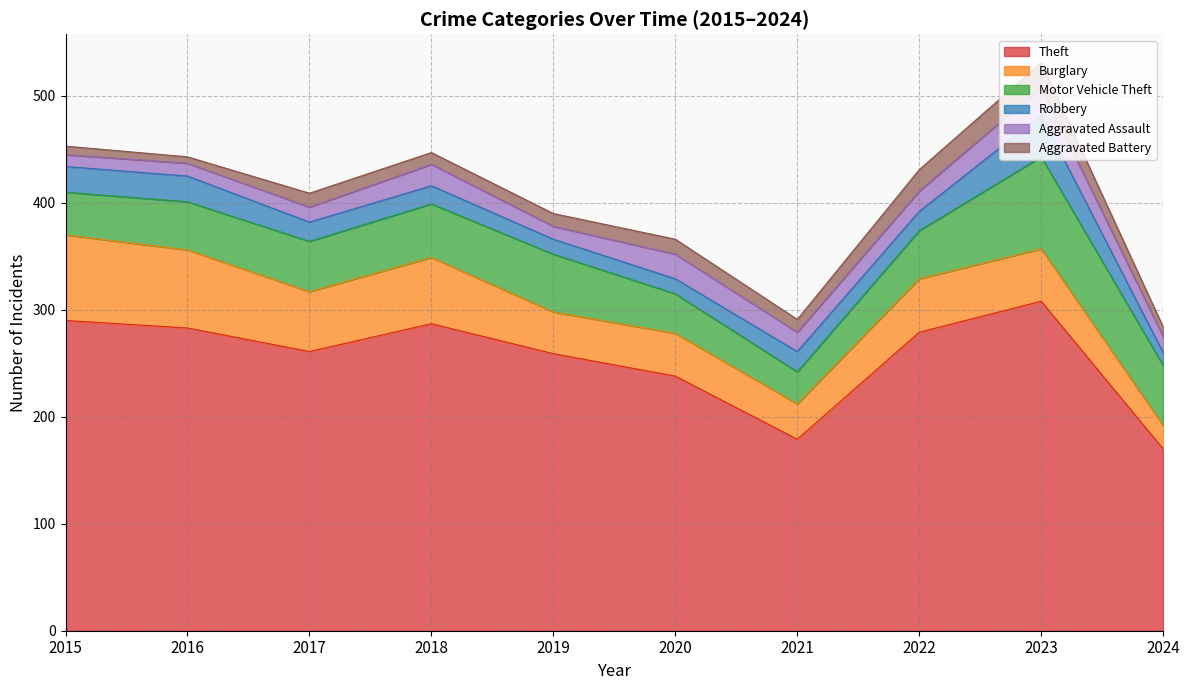

What is the maximum value shown in the chart?

308